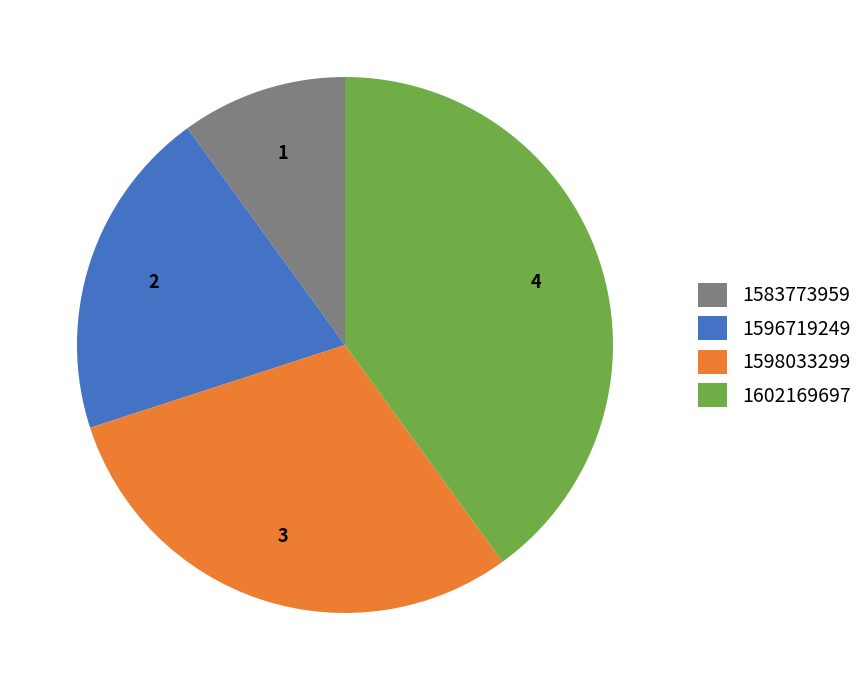

Rank the categories by value from lowest to highest.

1583773959, 1596719249, 1598033299, 1602169697